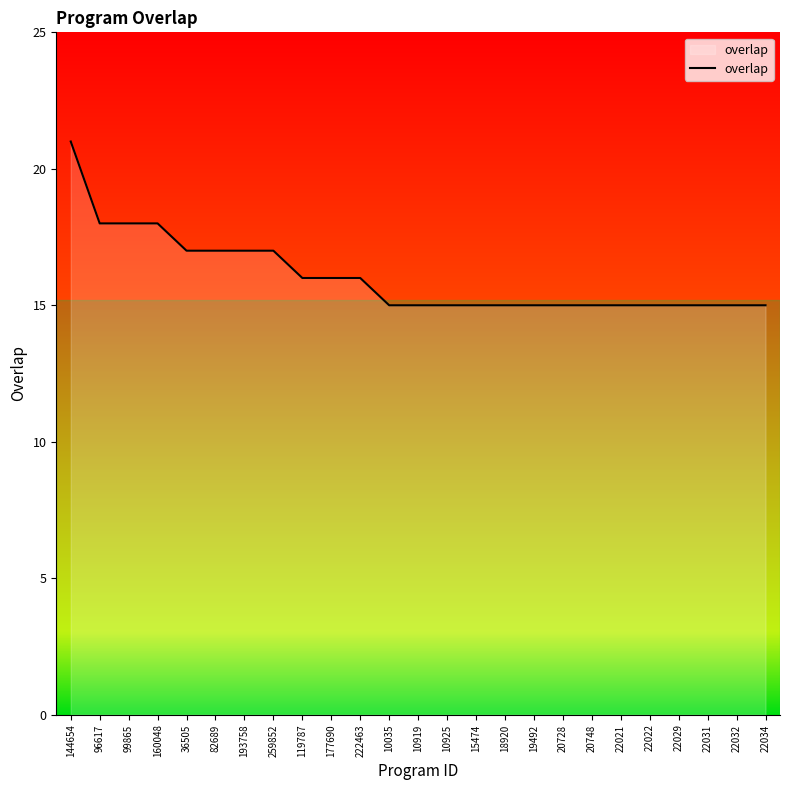

True or false: the data shows 18 at 96617.

True